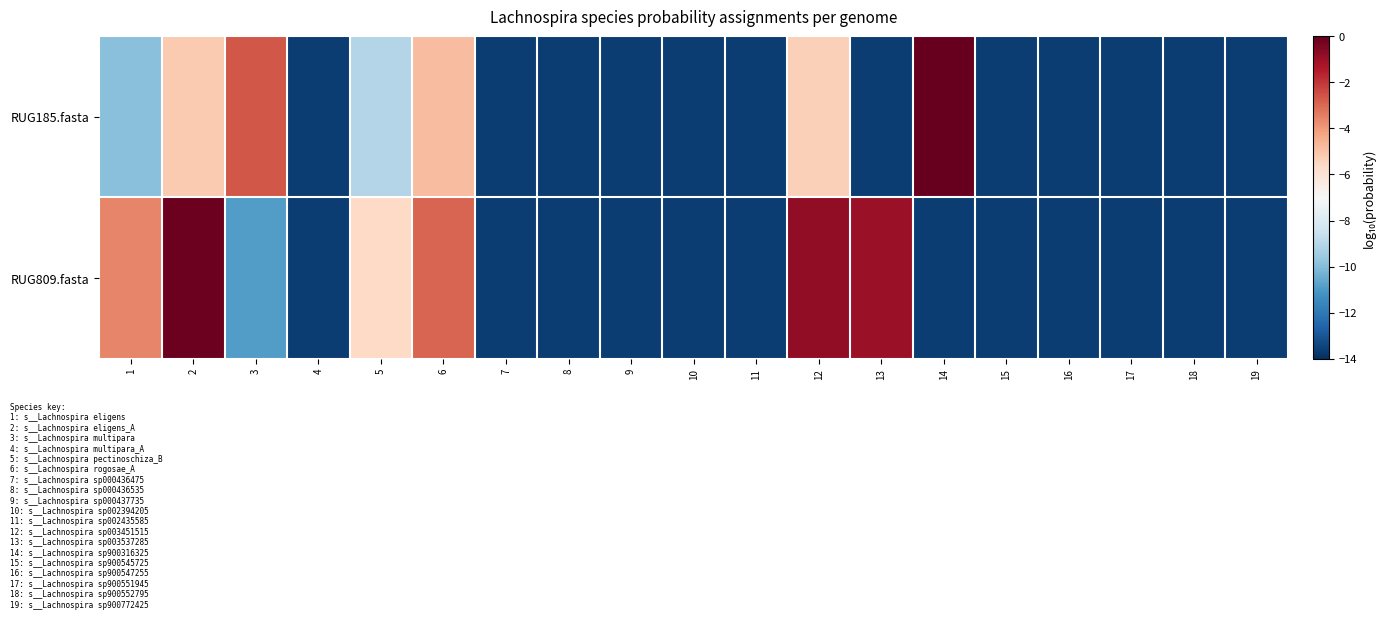

Reading left to right, transcribe all the data shown in this chart.

RUG185.fasta: 1=-9.9	2=-5.1	3=-2.6	4=-13.7	5=-9.0	6=-4.8	7=-13.7	8=-13.7	9=-13.7	10=-13.7	11=-13.7	12=-5.3	13=-13.7	14=-0.0	15=-13.7	16=-13.7	17=-13.7	18=-13.7	19=-13.7
RUG809.fasta: 1=-3.6	2=-0.1	3=-10.9	4=-13.7	5=-5.6	6=-2.9	7=-13.7	8=-13.7	9=-13.7	10=-13.7	11=-13.7	12=-0.8	13=-1.0	14=-13.7	15=-13.7	16=-13.7	17=-13.7	18=-13.7	19=-13.7